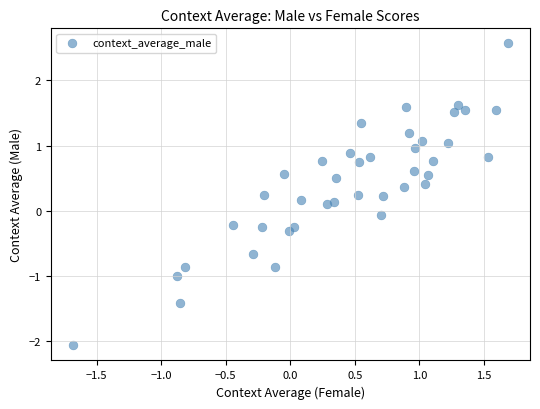

What is the range of Y values (max minus min)?

4.6